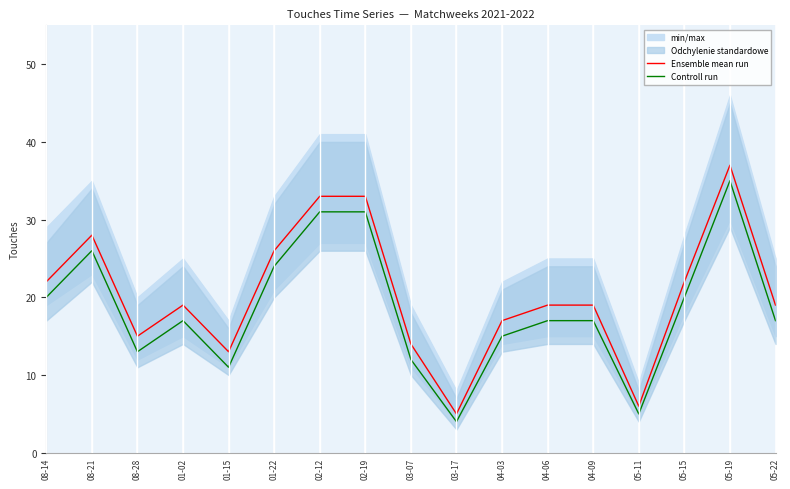

Where is the first local minimum for Controll run?

08-28